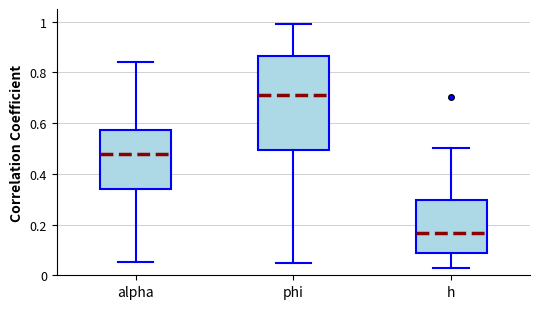

Where is the upper edge of the box for h on the y-axis? The values are not printed on the chart, so give them approximately, as read against the axis.

0.30